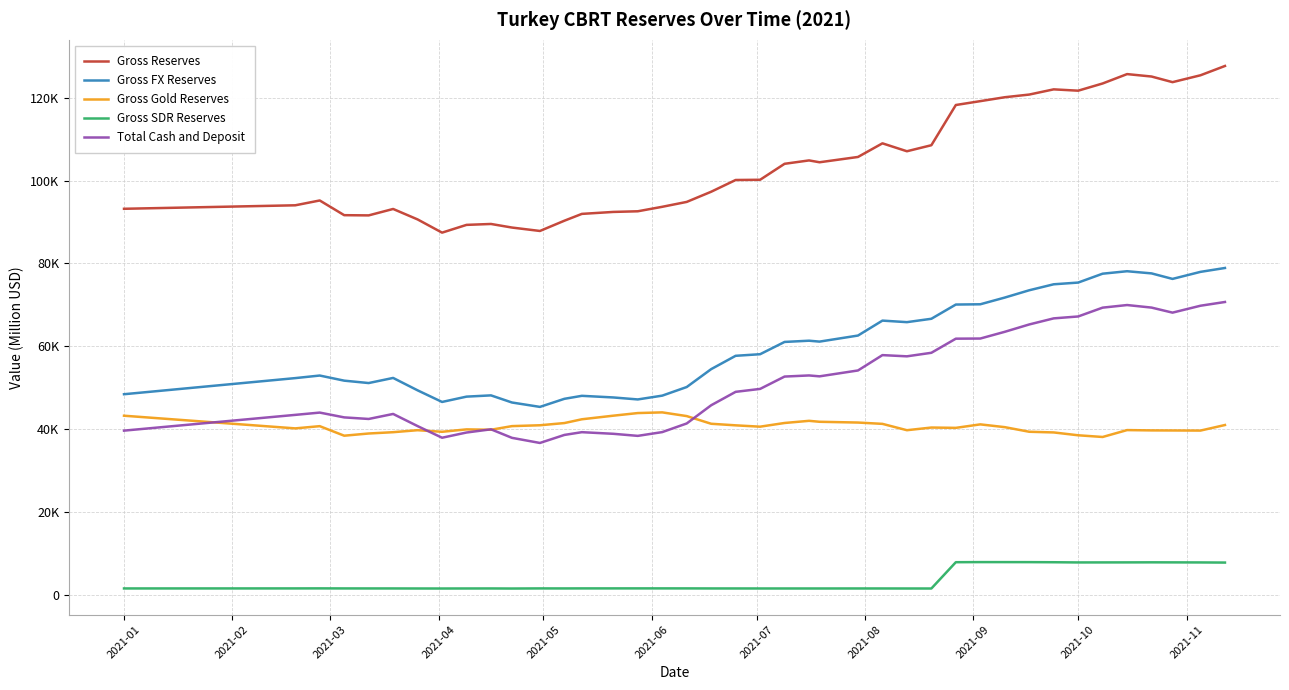

Does the chart have visible grid lines?

Yes